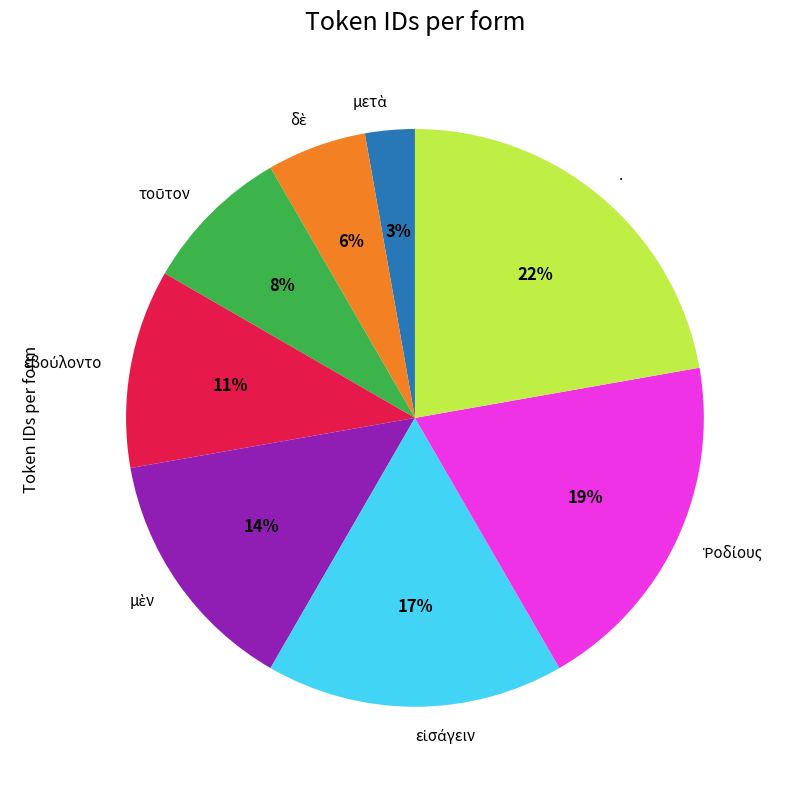

Which category has the biggest portion of the pie?

.